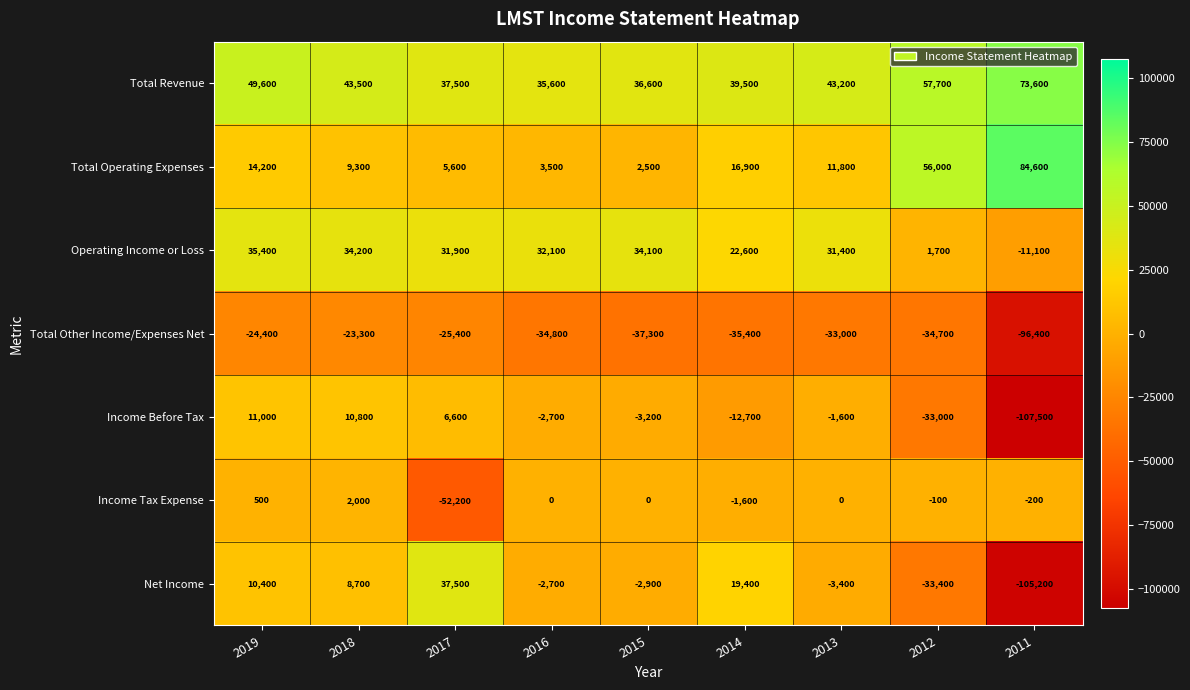

At which label does Total Other Income/Expenses Net reach its minimum?

2011